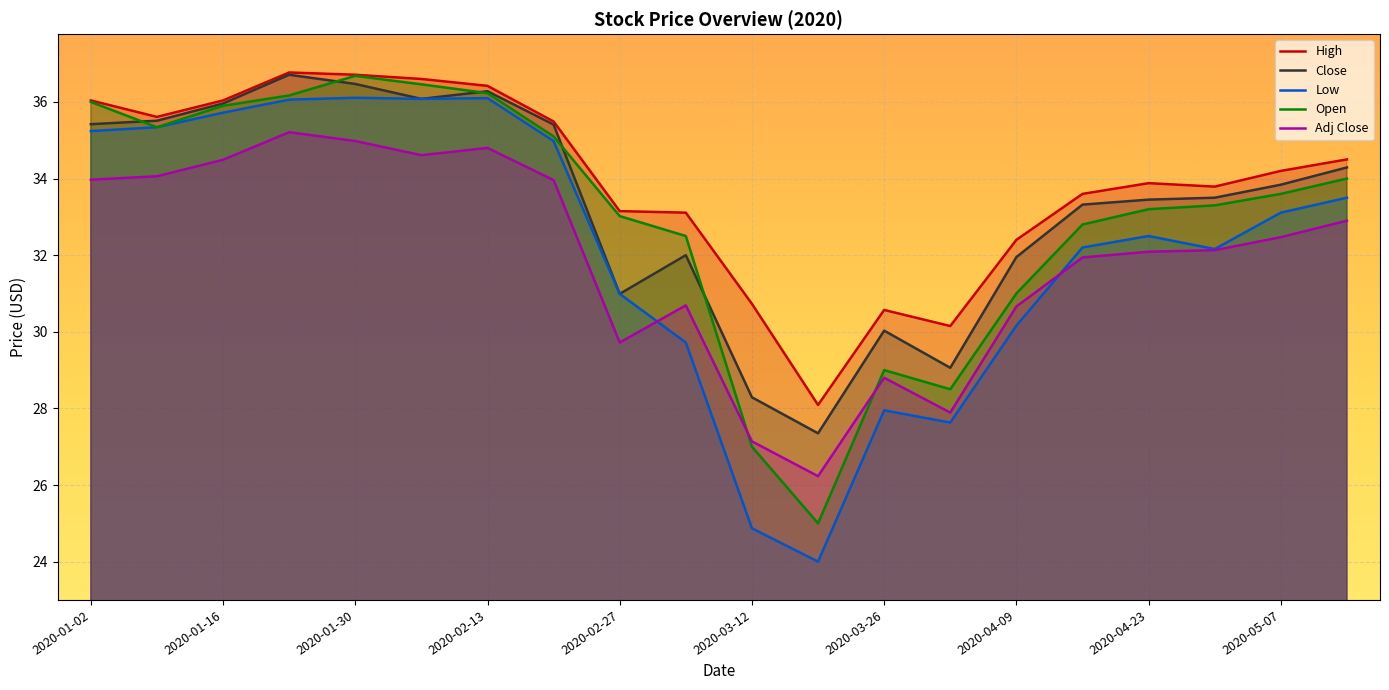

What is the average value of the Low series?

32.2